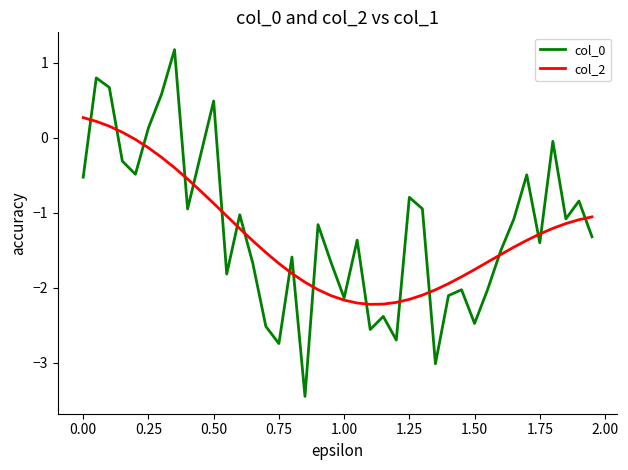

What is the greatest value displayed?

1.2